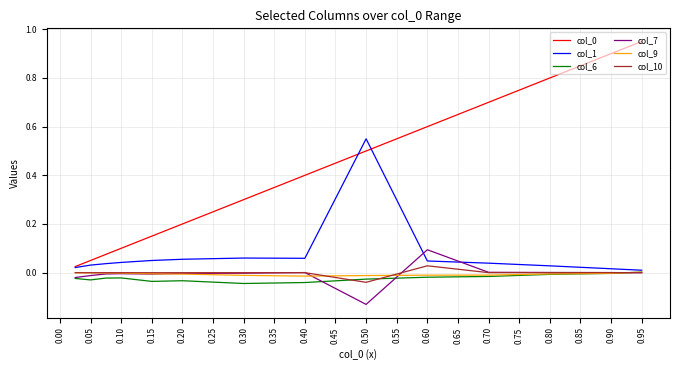

True or false: col_0 and col_9 cross at least once.

False